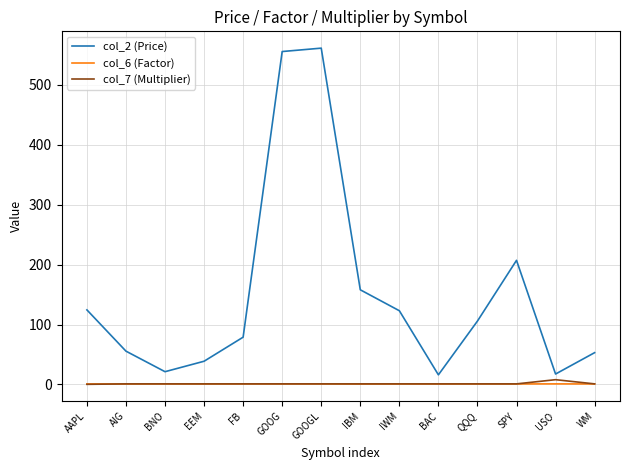

Which series has the largest total across all categories?

col_2 (Price)